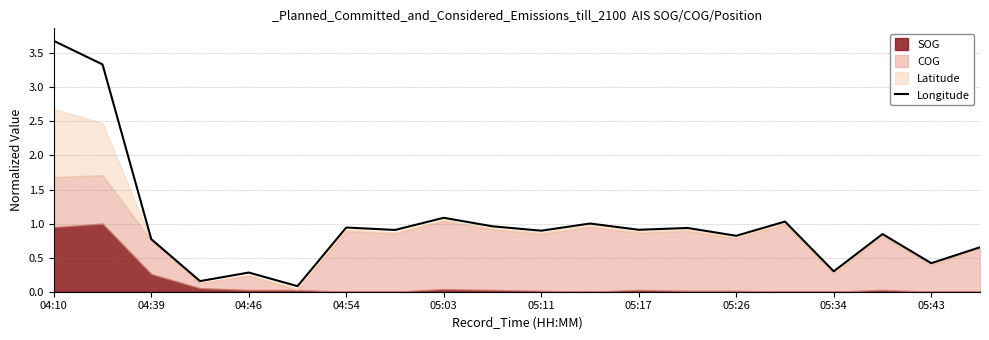

At which label does Longitude reach its peak?

04:10